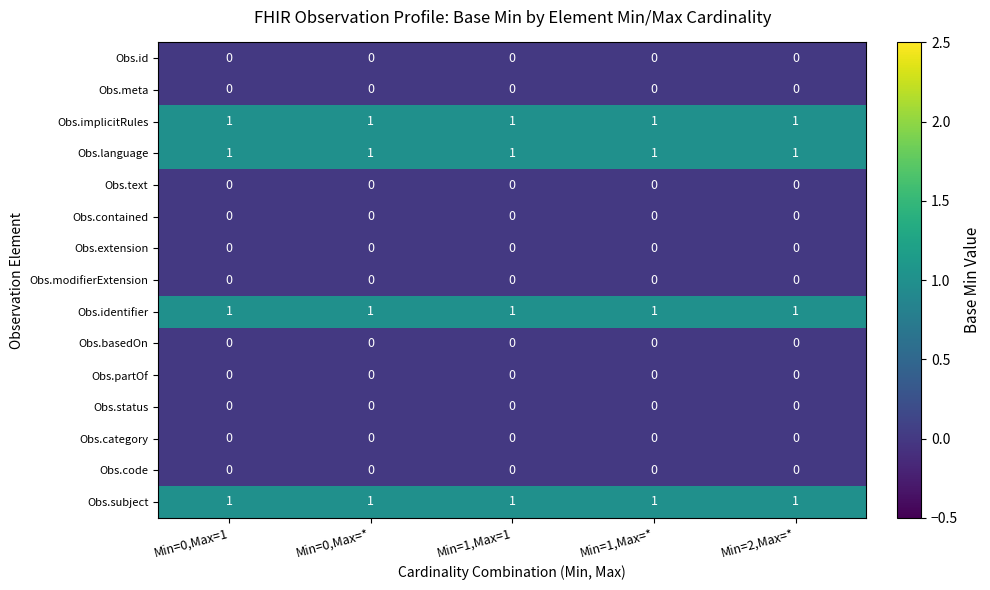

What is the total value across all series at Min=1,Max=*?

4